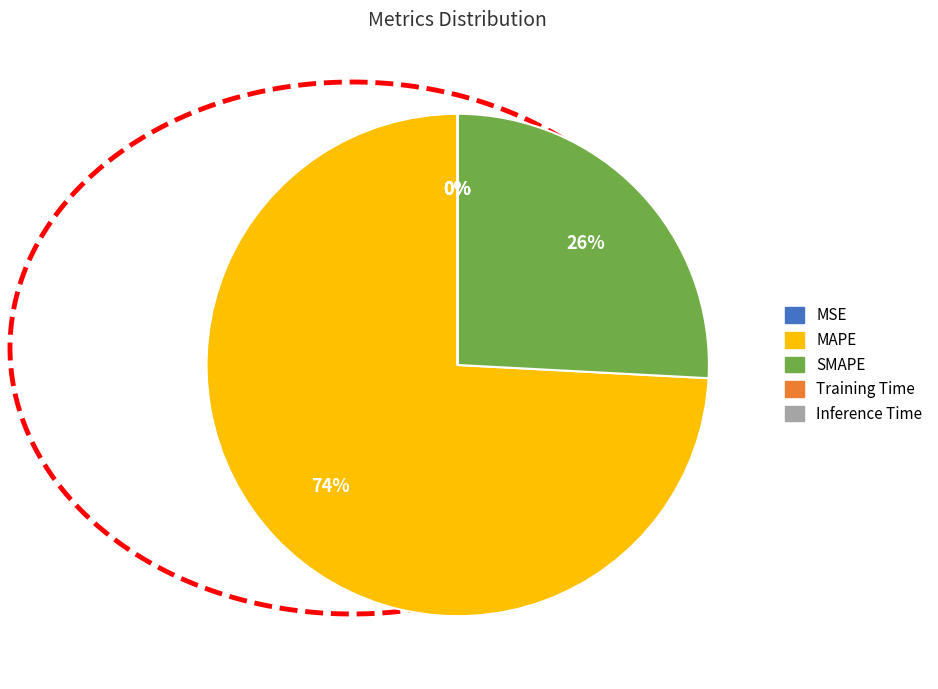

To the nearest percent, what is the difference between the largest and smallest slice percentages?

74%